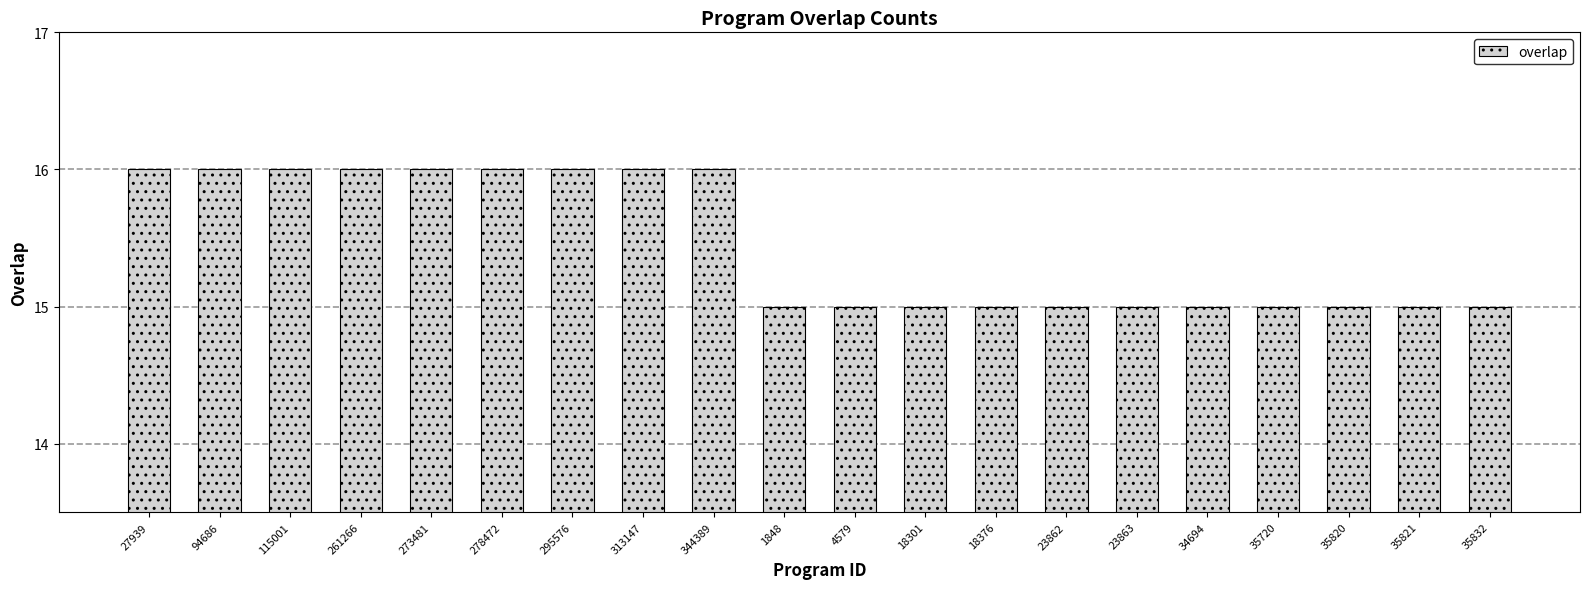

The chart shows a value of 3 at 35820. True or false?

False